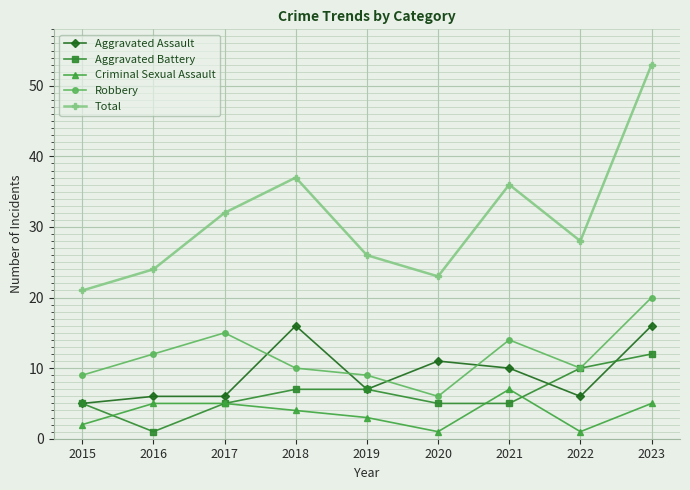

How many lines are shown in the chart?

5